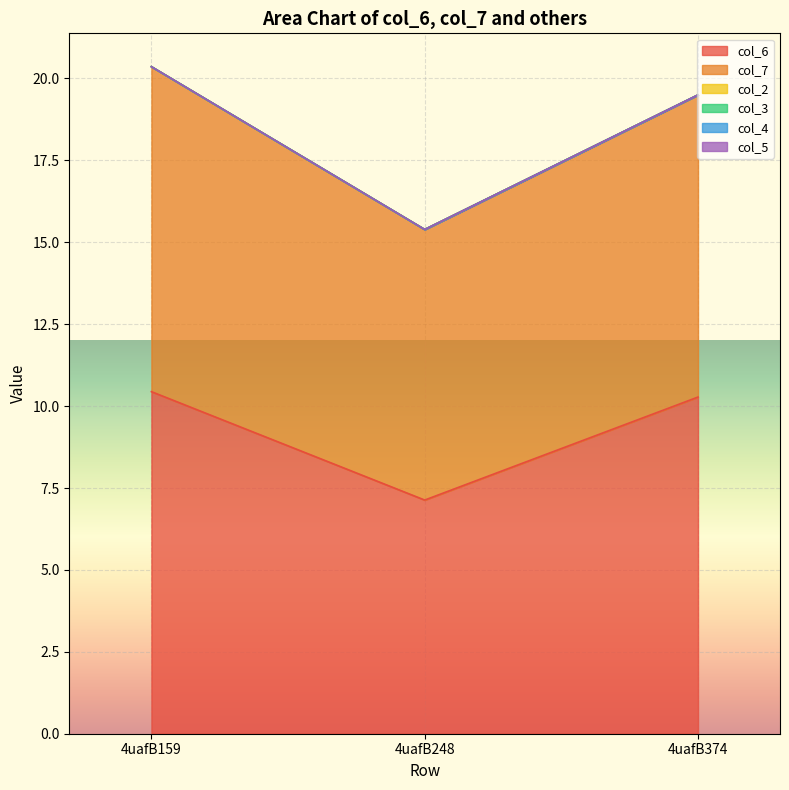

Reading left to right, extract all data points from this chart.

col_6: 4uafB159=10.4	4uafB248=7.1	4uafB374=10.3
col_7: 4uafB159=9.9	4uafB248=8.3	4uafB374=9.2
col_2: 4uafB159=0.0	4uafB248=0.0	4uafB374=0.0
col_3: 4uafB159=0.0	4uafB248=0.0	4uafB374=0.0
col_4: 4uafB159=0.0	4uafB248=0.0	4uafB374=0.0
col_5: 4uafB159=0.0	4uafB248=0.0	4uafB374=0.0